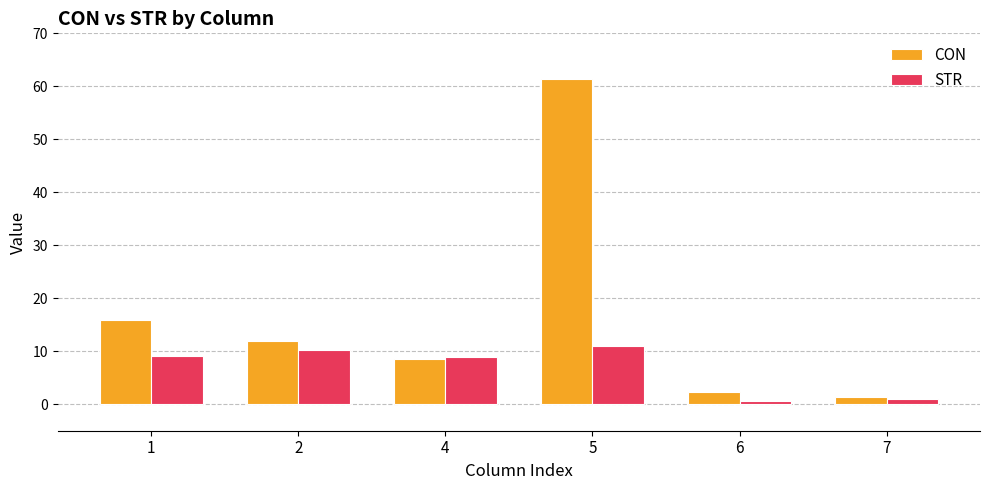

The STR series shows 11.0 at 5. True or false?

True